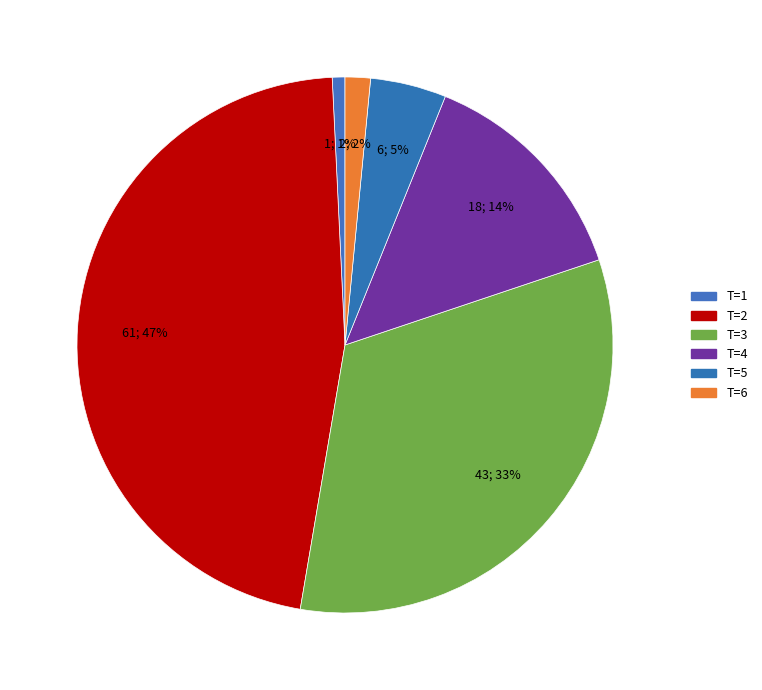

Does T=1 represent more than half of the total?

No